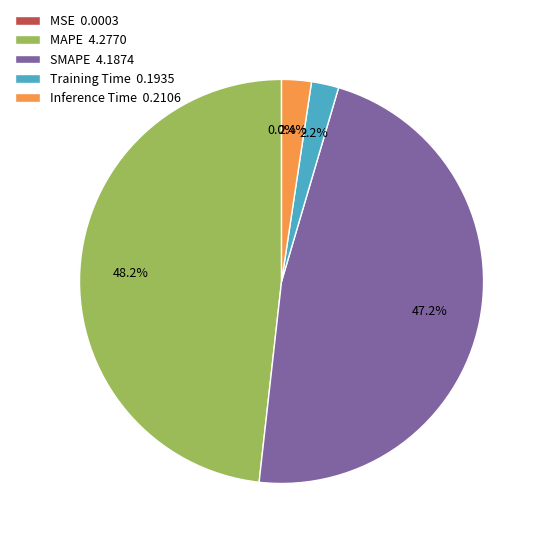

Does Inference Time 0.2106 account for over 50% of the chart?

No